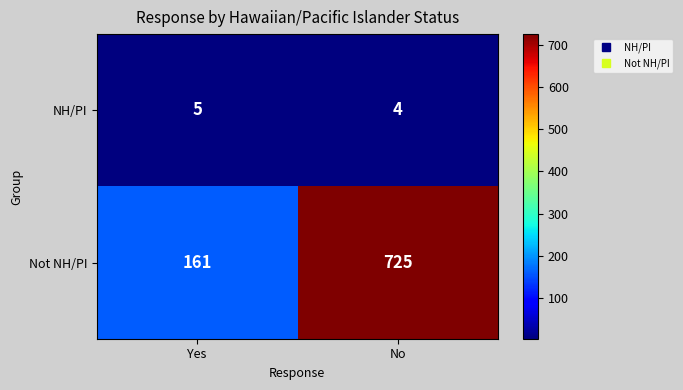

The value of Not NH/PI at Yes is 270. True or false?

False